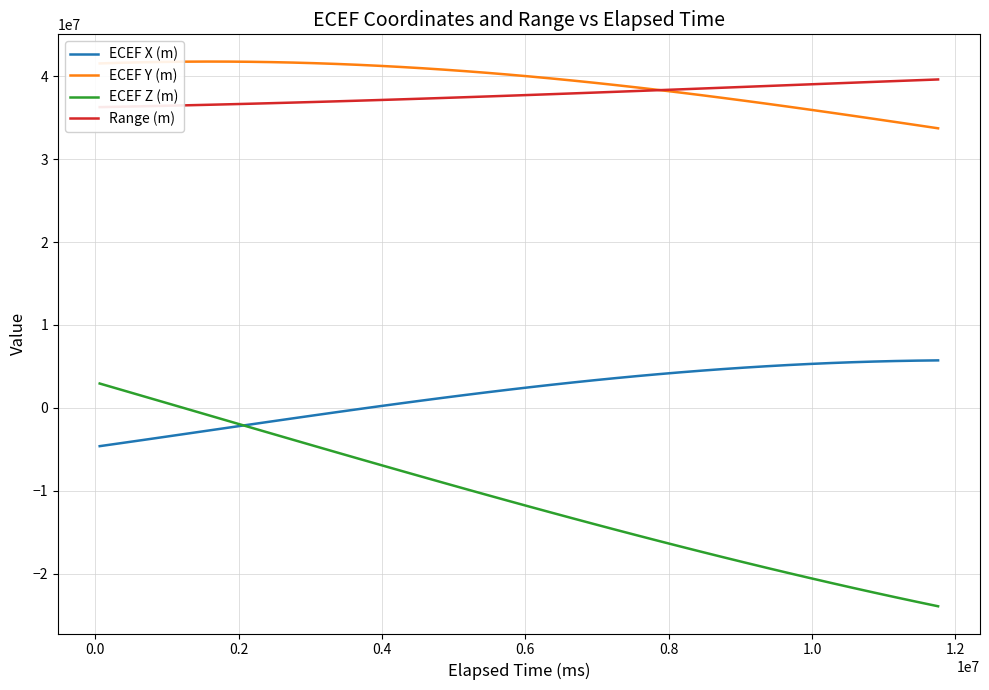

What is the average value of the ECEF Y (m) series?

39200152.7